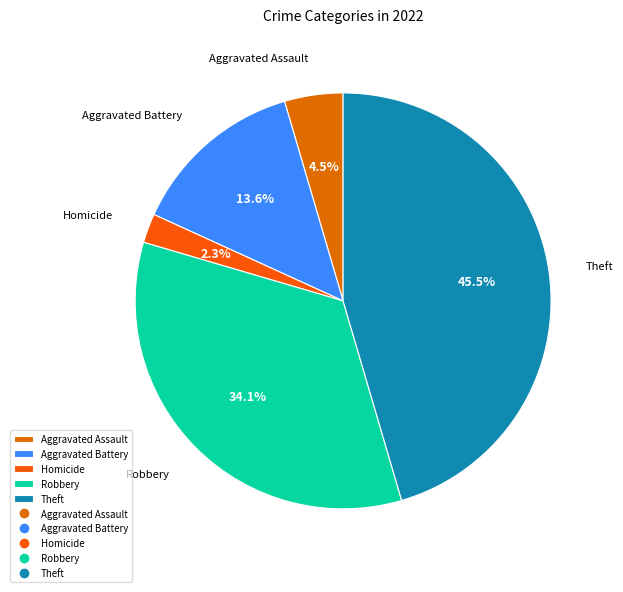

To the nearest percent, what is the combined percentage of Homicide and Aggravated Battery?

16%